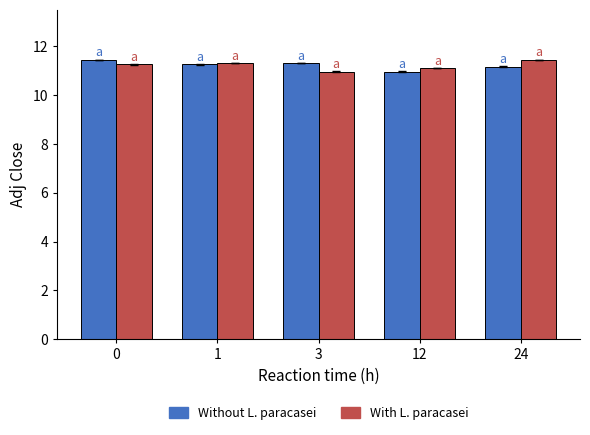

What is the difference between the With L. paracasei values at 1 and 24?

0.1